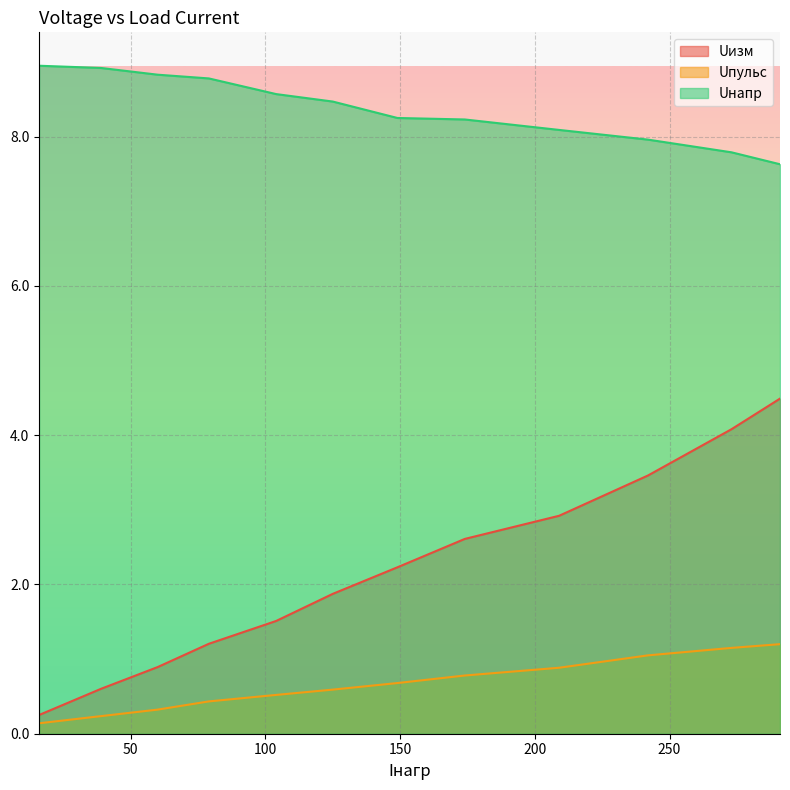

What is the average value of the Uизм series?

2.2